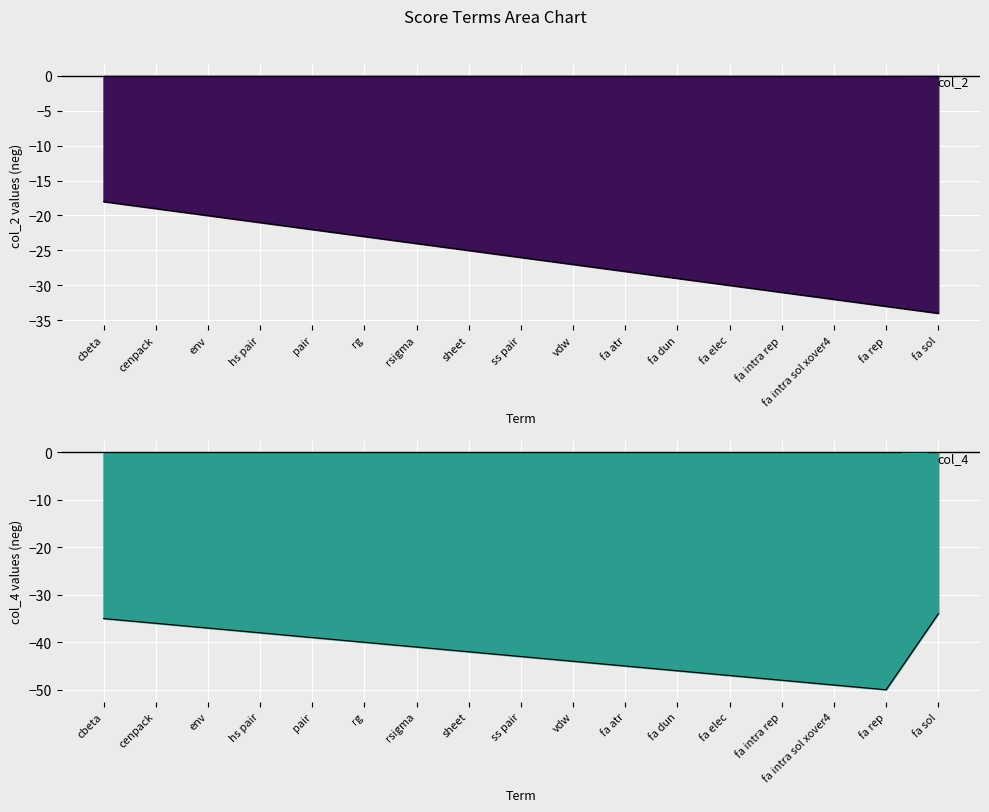

What is the difference between the second highest and second lowest values in the col_2 series?

14